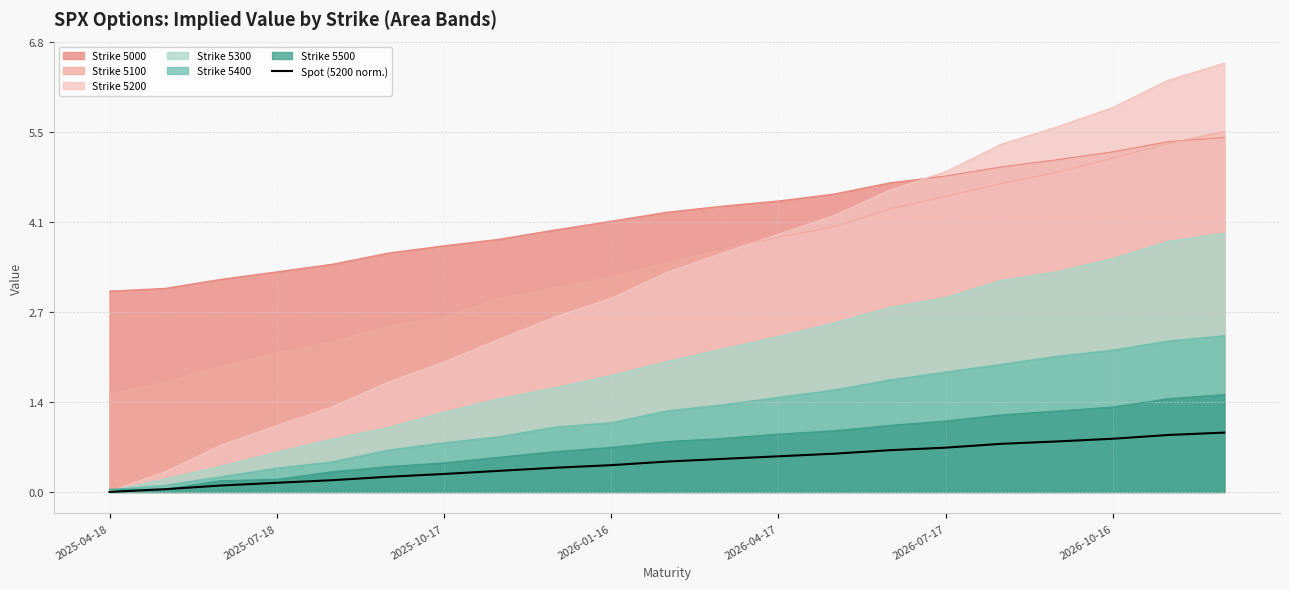

The Strike 5100 series shows 5.7 at 2026-04-17. True or false?

False